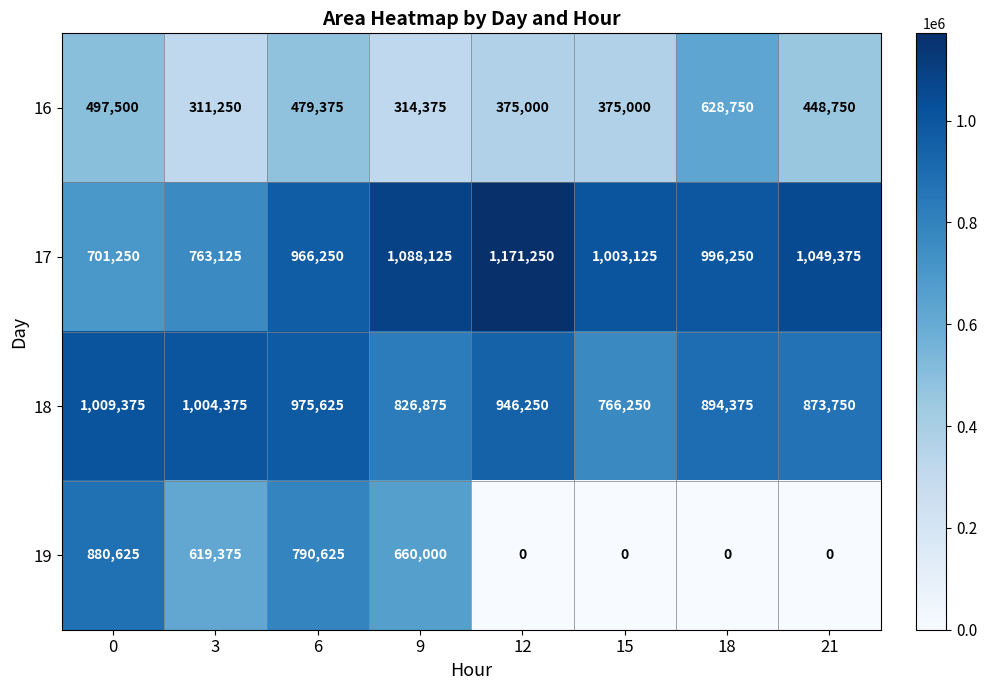

Count the number of categories in the chart.

8